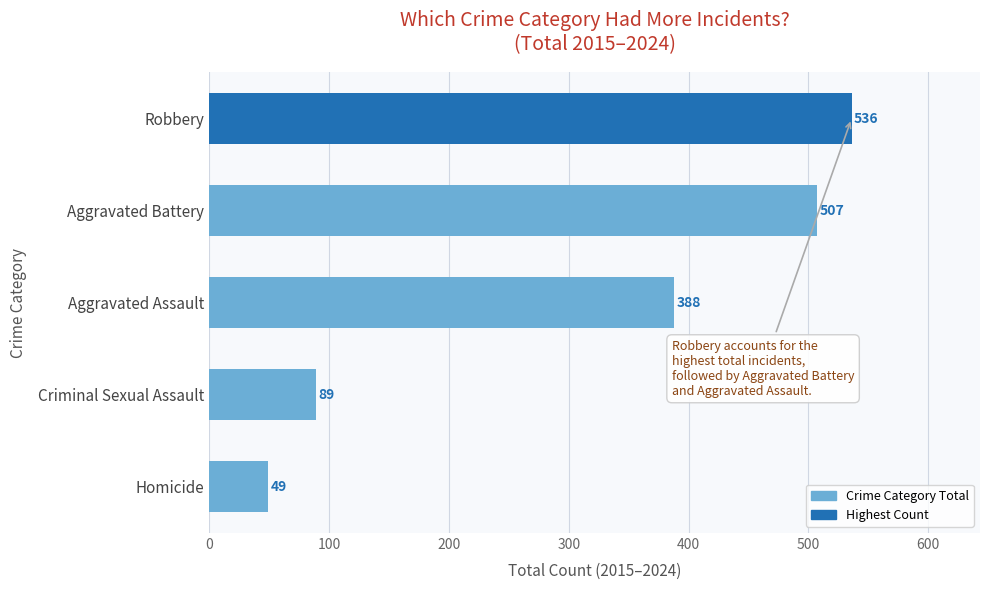

Is it true that the value at Aggravated Assault is 237?

False